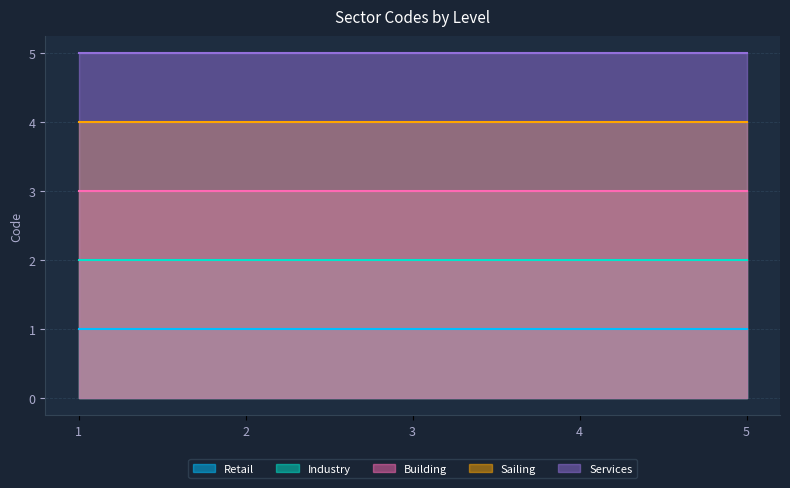

Does the chart have visible grid lines?

Yes